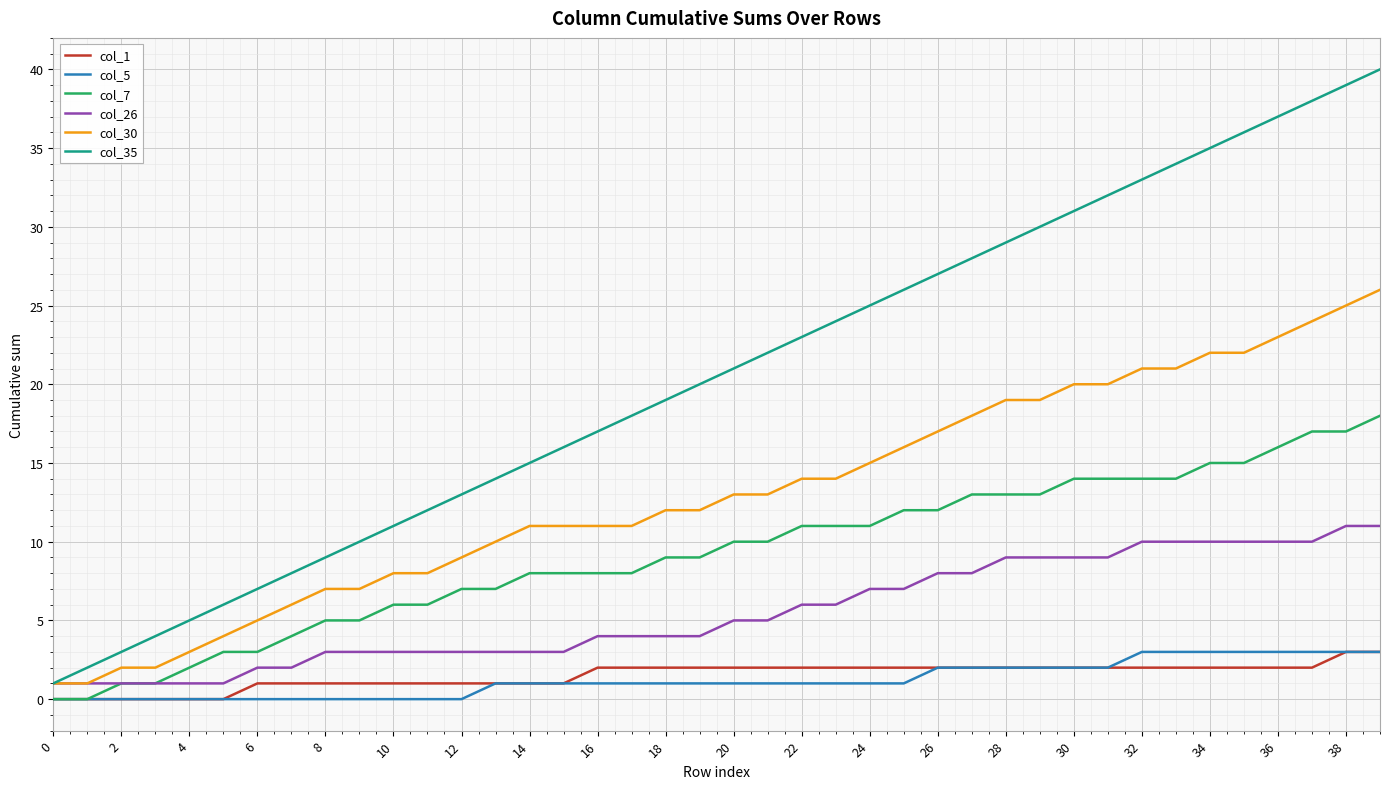

True or false: col_35 and col_5 cross at least once.

False